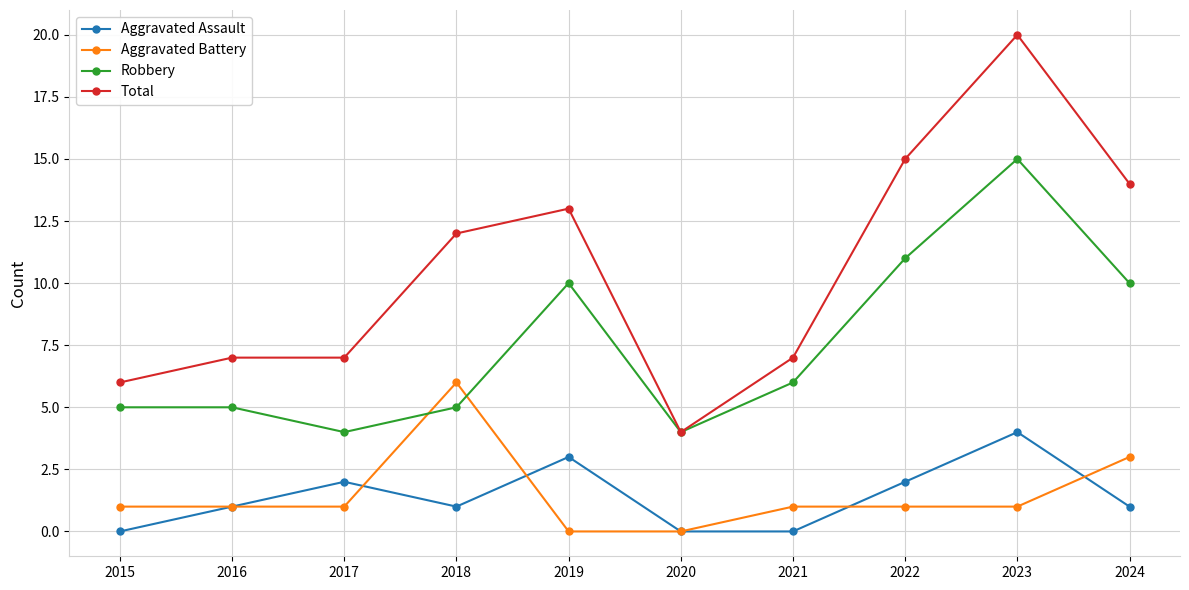

In Robbery, how many points are lower than both neighbors (excluding endpoints)?

2